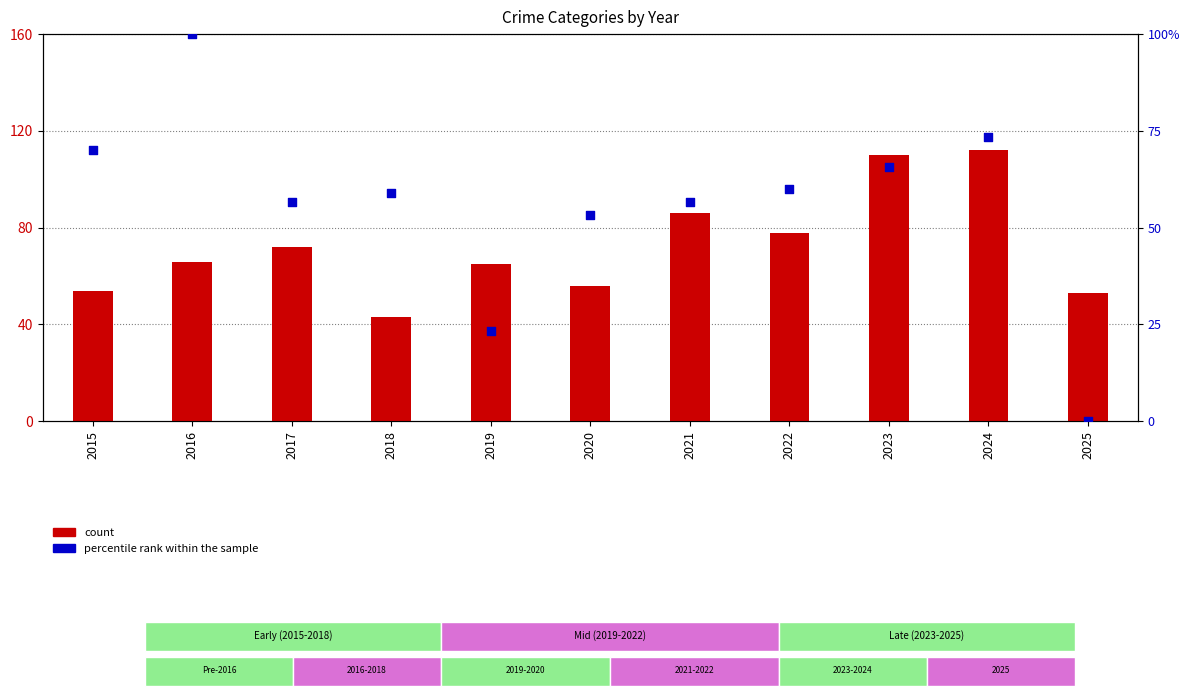

What is the total value across all series at 2015?

124.0